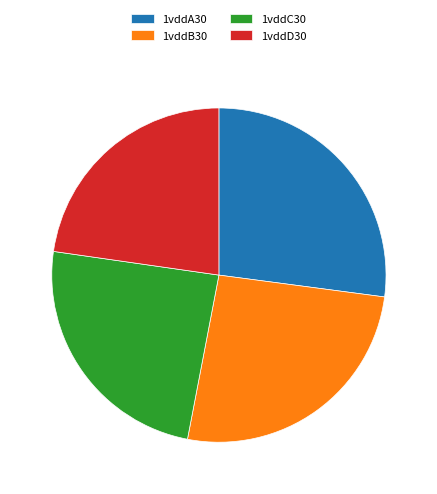

How many slices are in this pie chart?

4